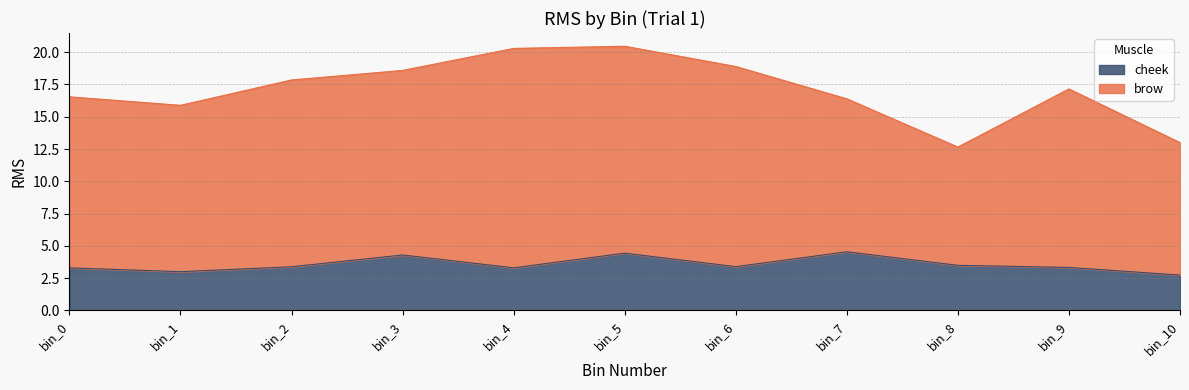

Is it true that the value at bin_2 is 1.7?

False